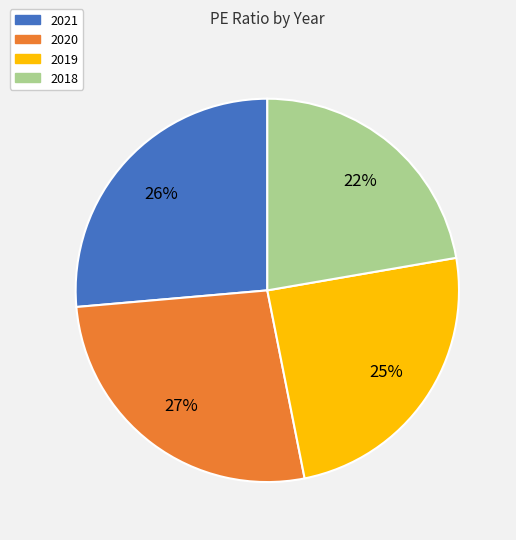

What percentage is the 2018 slice, to the nearest percent?

22%